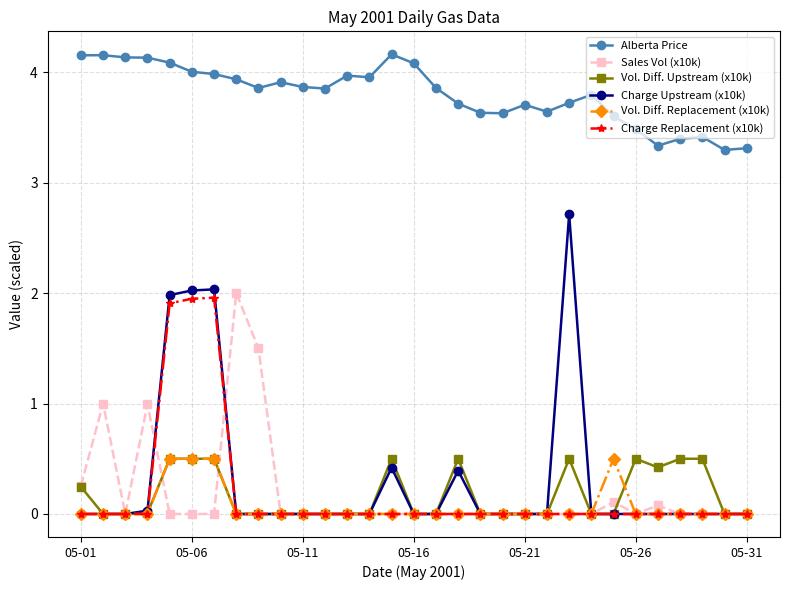

Which series has the largest total across all categories?

Alberta Price